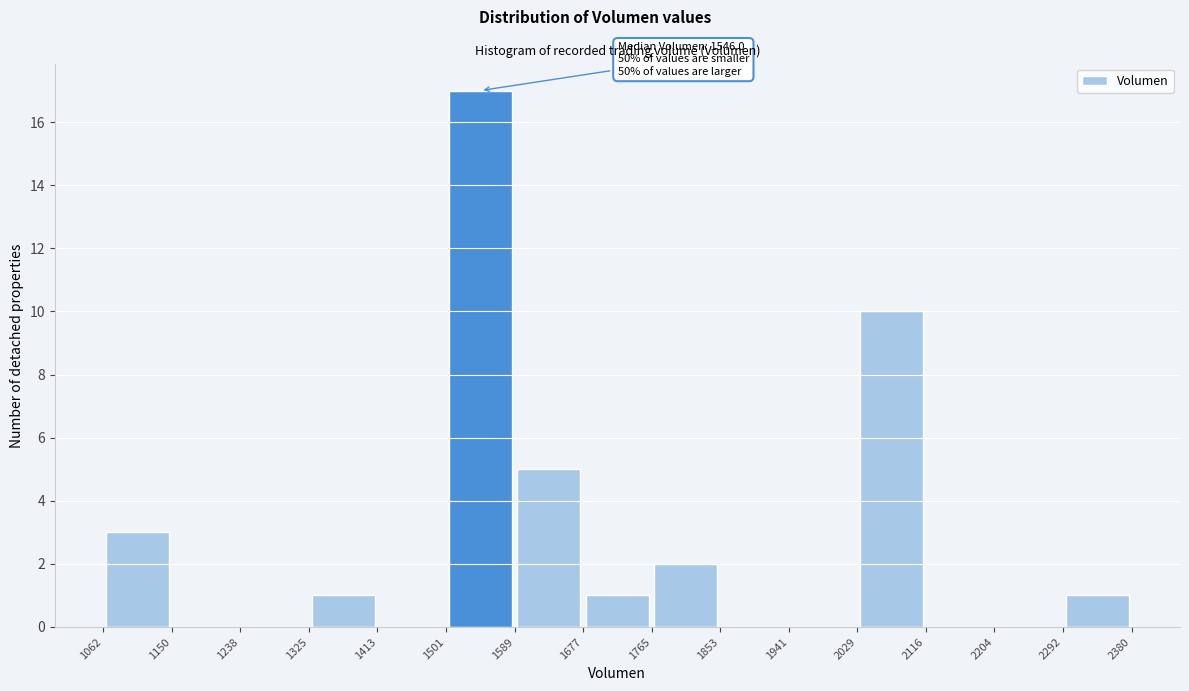

Which range on the x-axis has the tallest bar?

1501 to 1589